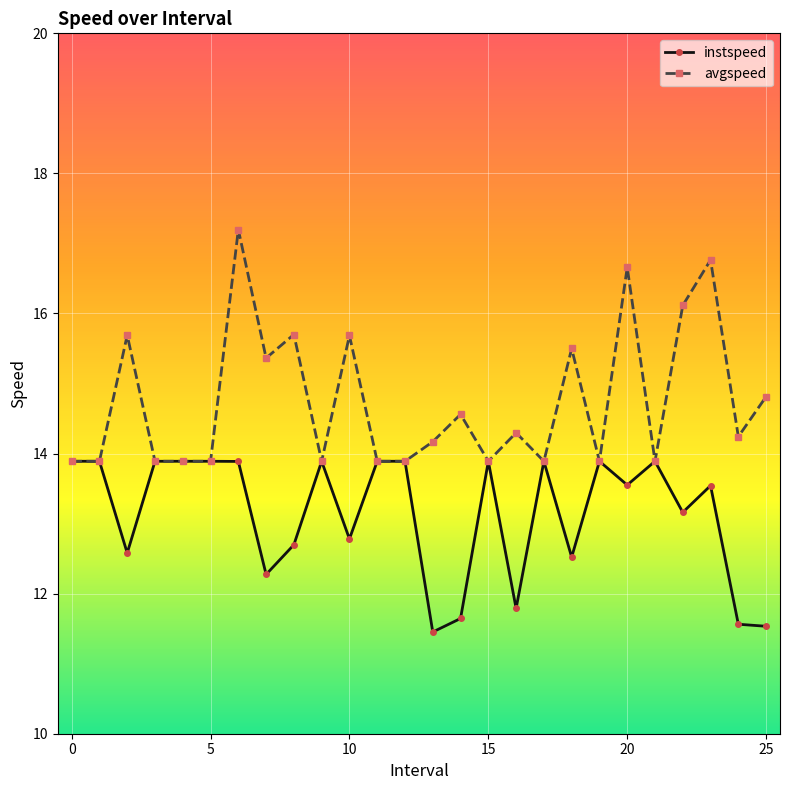

What are all the series names shown in the legend?

instspeed, avgspeed